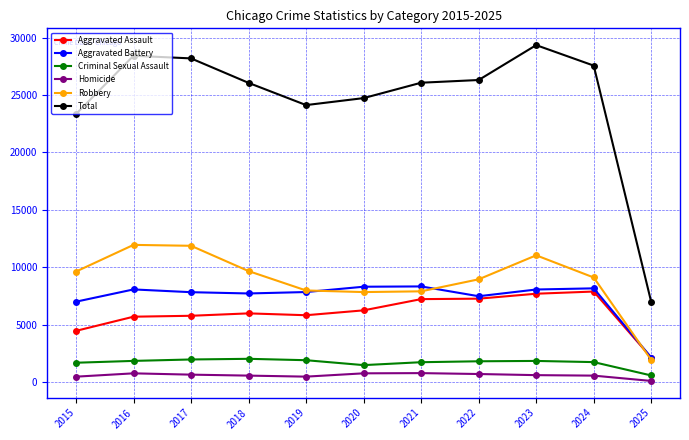

In Homicide, how many points are lower than both neighbors (excluding endpoints)?

1